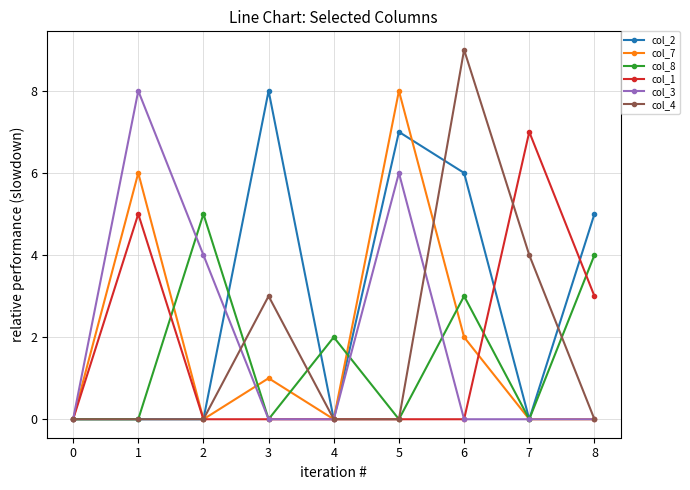

How many lines are shown in the chart?

6